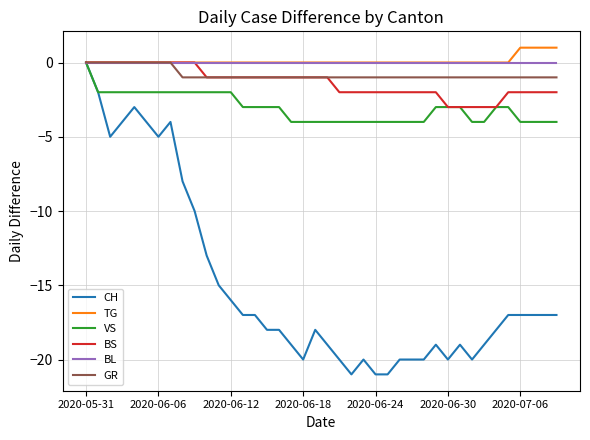

What is the smallest value displayed?

-21